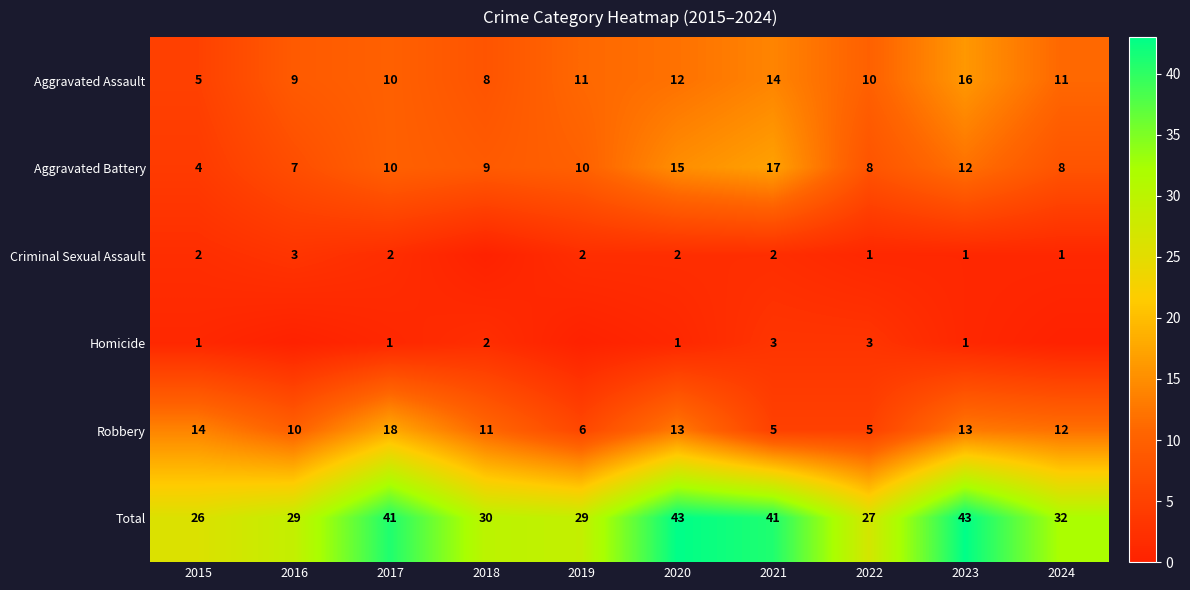

Is the value of Total at 2023 greater than the value of Robbery at 2018?

Yes